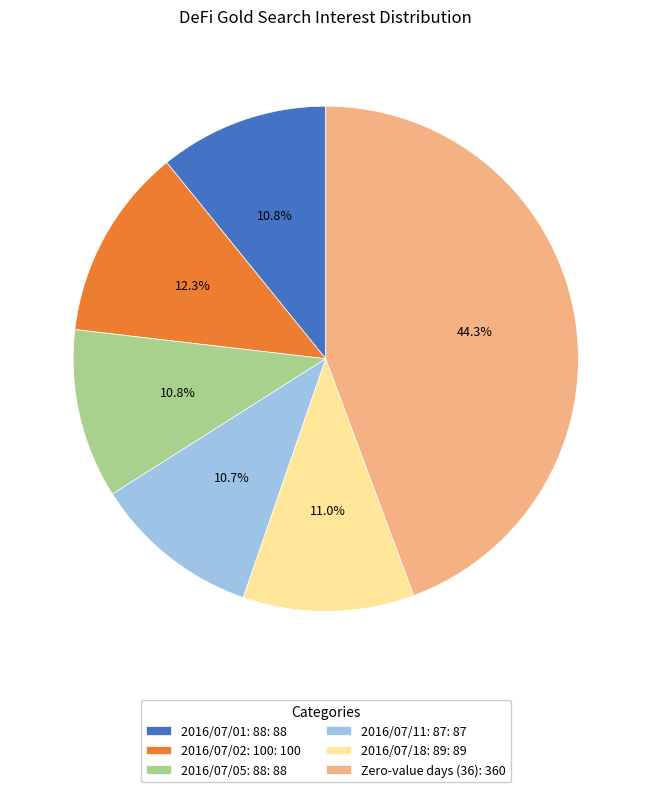

To the nearest percent, what is the difference between the largest and smallest slice percentages?

34%